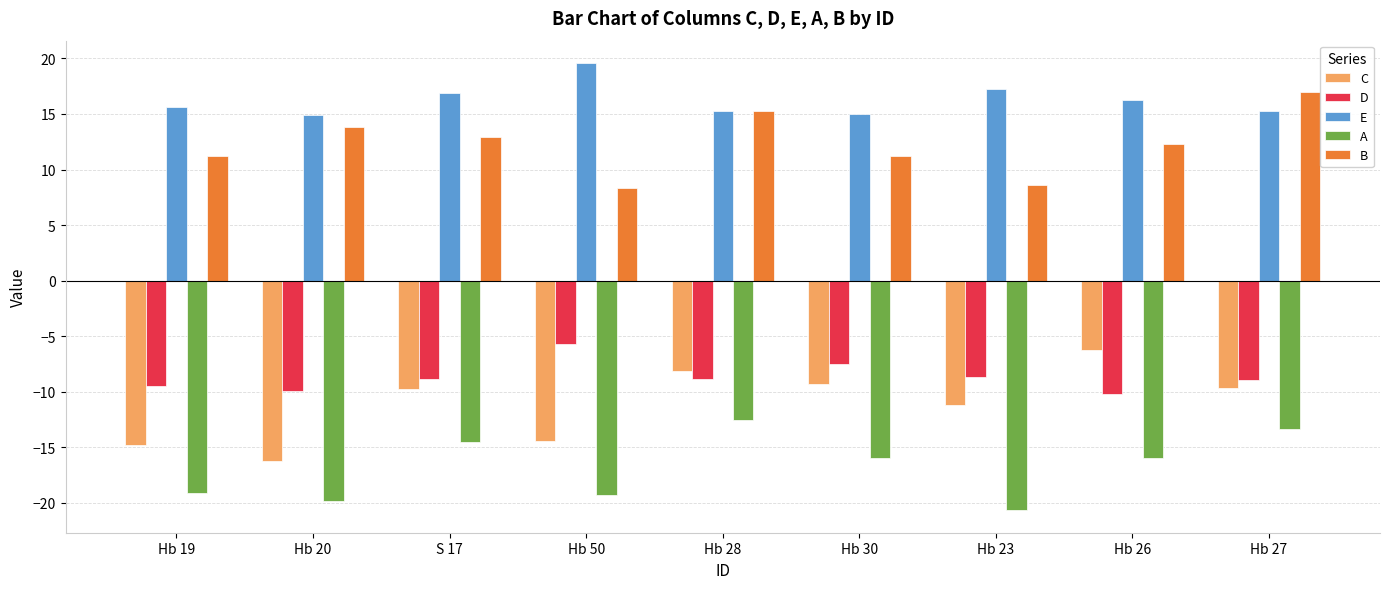

How many bars are there in total?

45